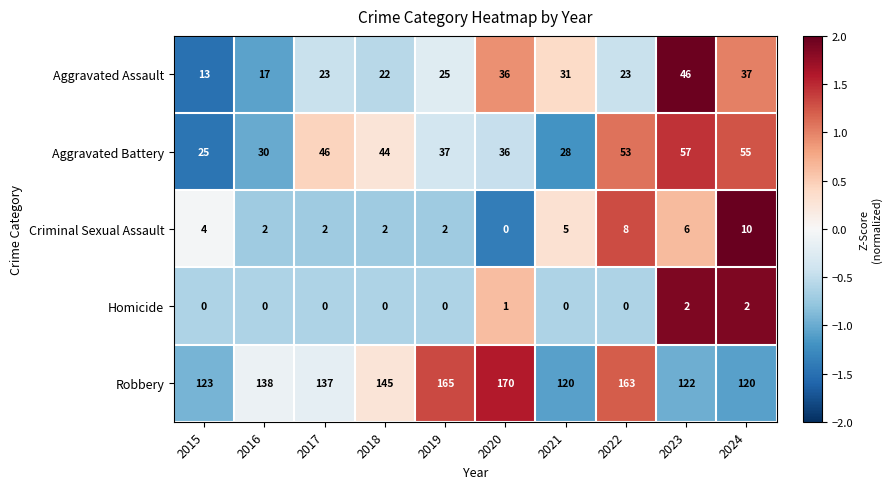

How many series are shown in this chart?

5